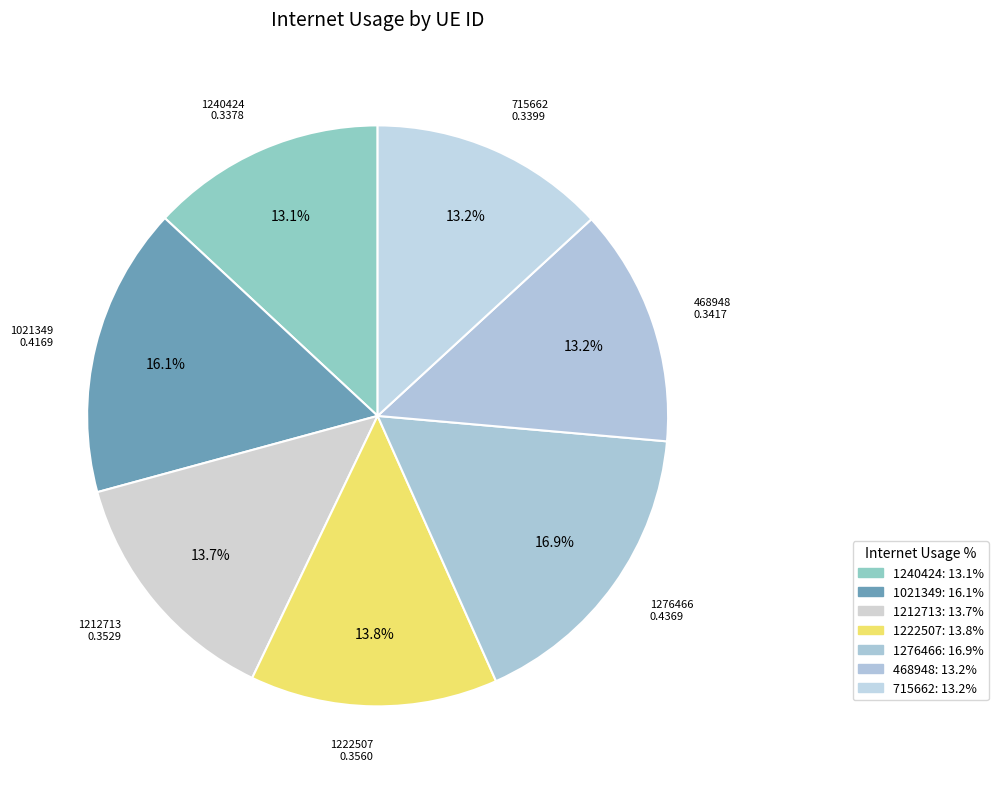

What is the change in value from 1276466 to 715662?

-0.1